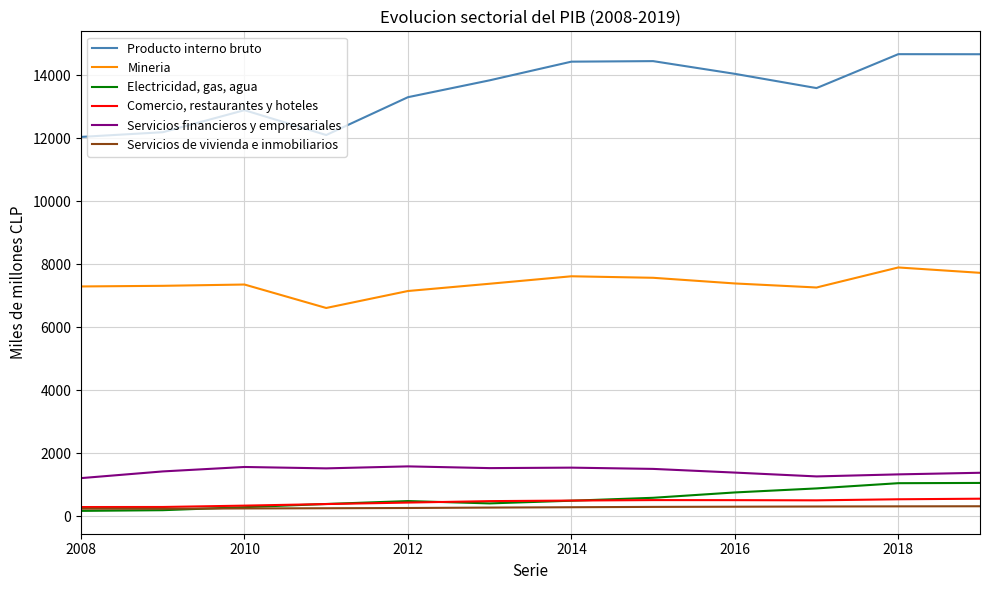

In Producto interno bruto, how many points are higher than both neighbors (excluding endpoints)?

3